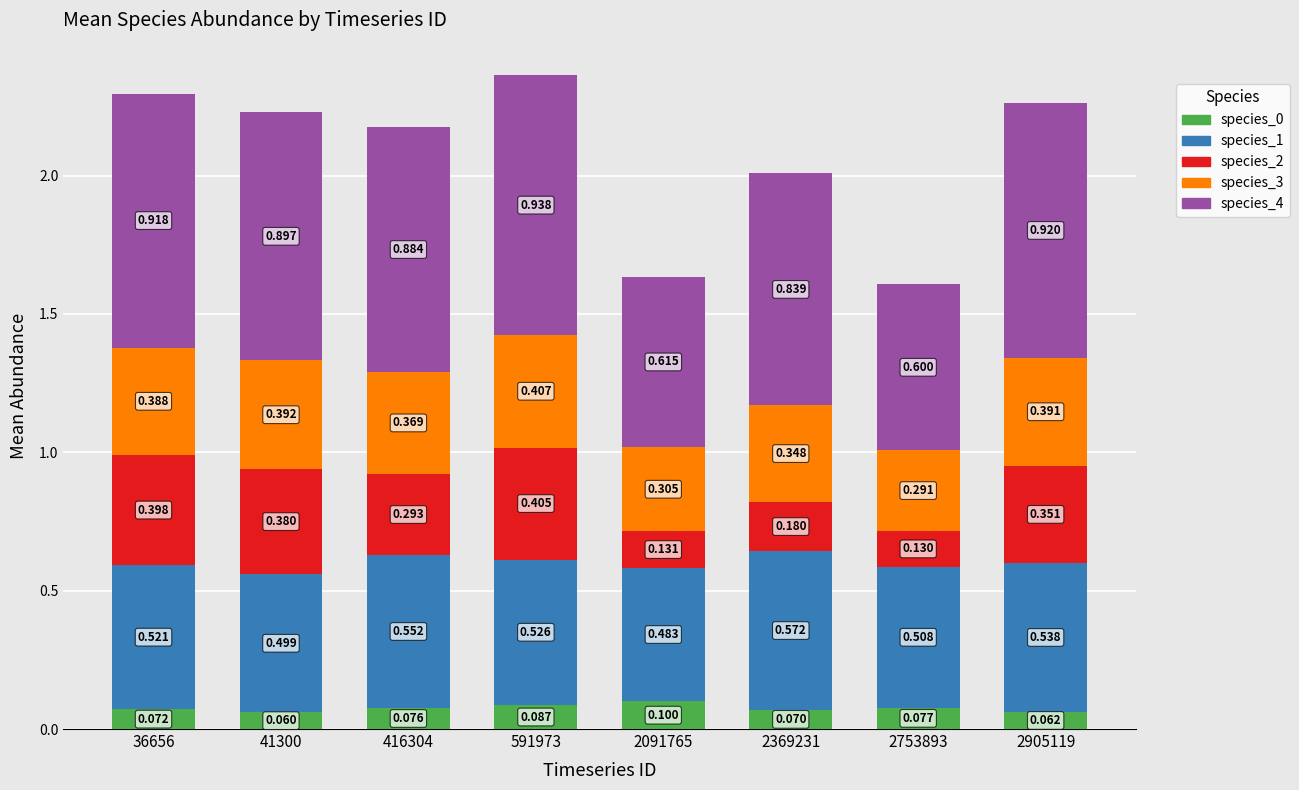

What are all the series names shown in the legend?

species_0, species_1, species_2, species_3, species_4